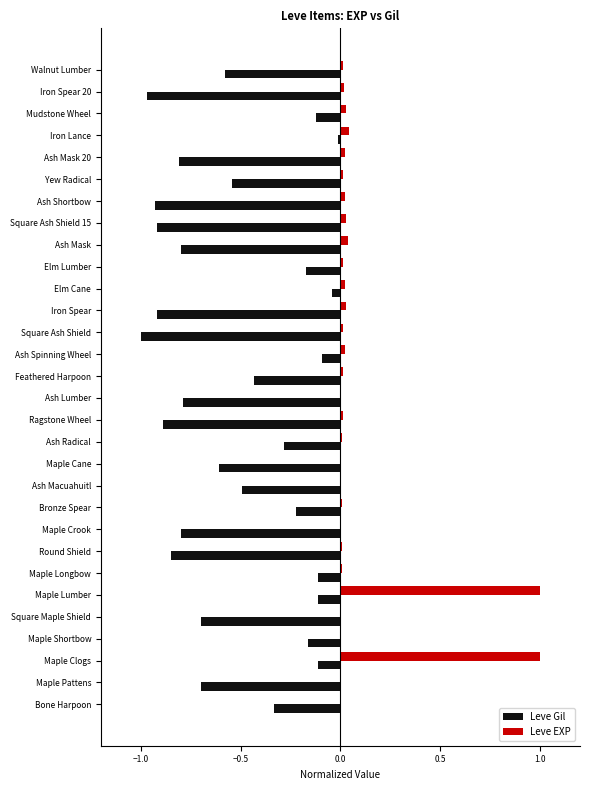

The Leve Gil series shows -1.0 at Square Ash Shield. True or false?

True